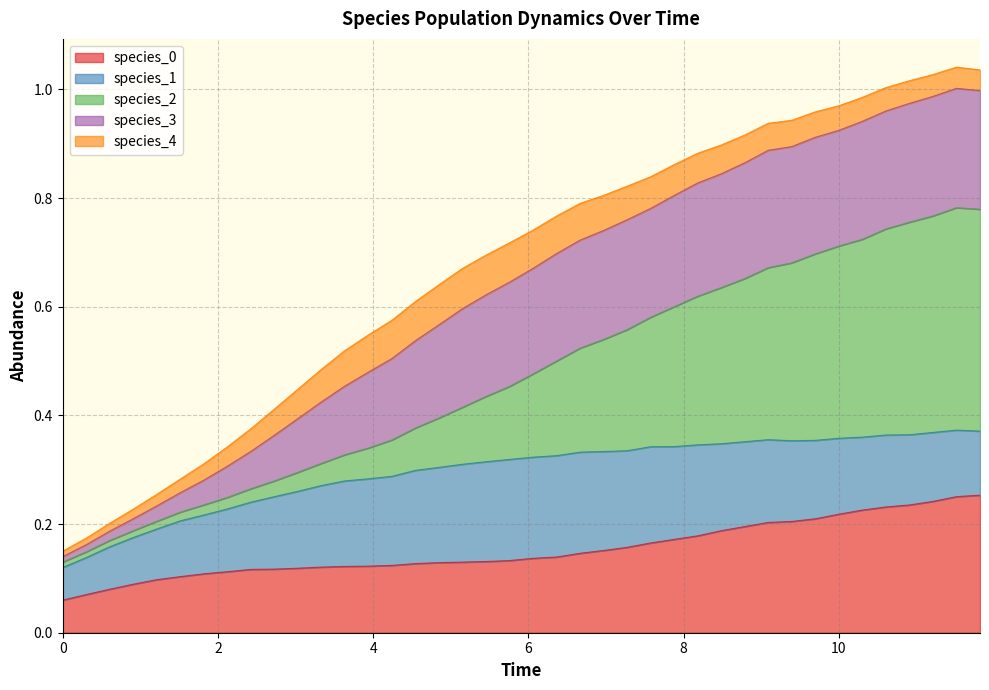

What is the label of the 32nd point from the right?

8